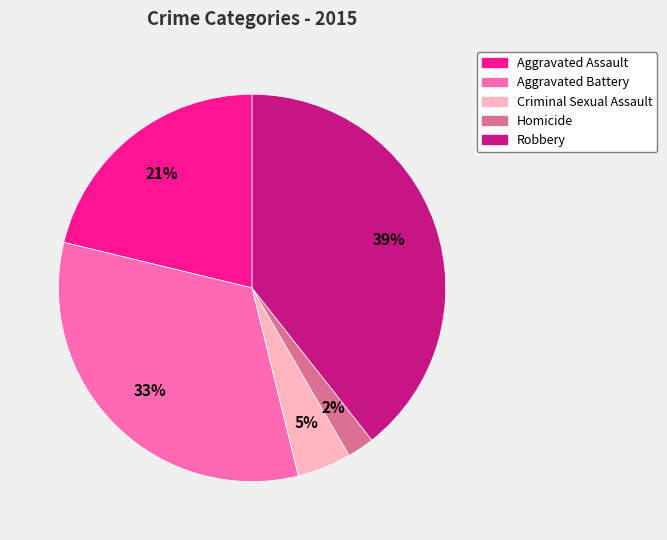

The Criminal Sexual Assault slice represents 5% of the pie. True or false?

True